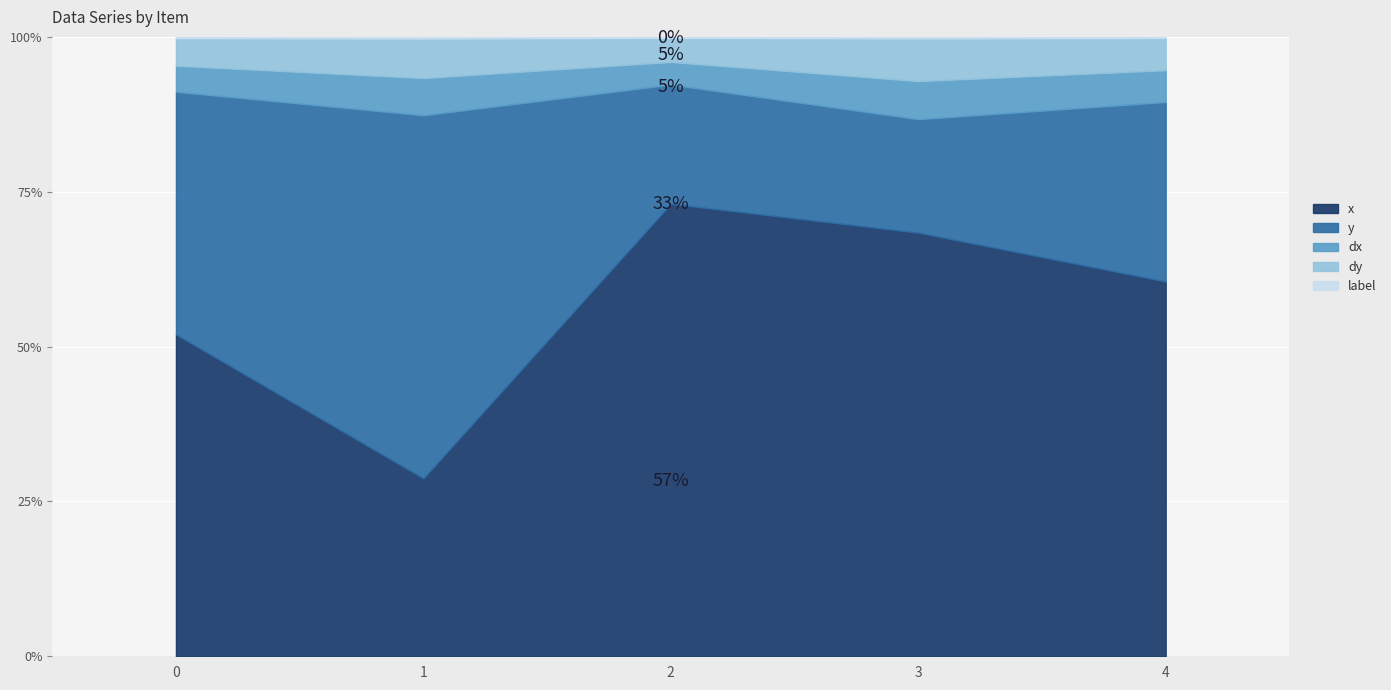

What is the value of the x point at the 5th from the left?

336.3